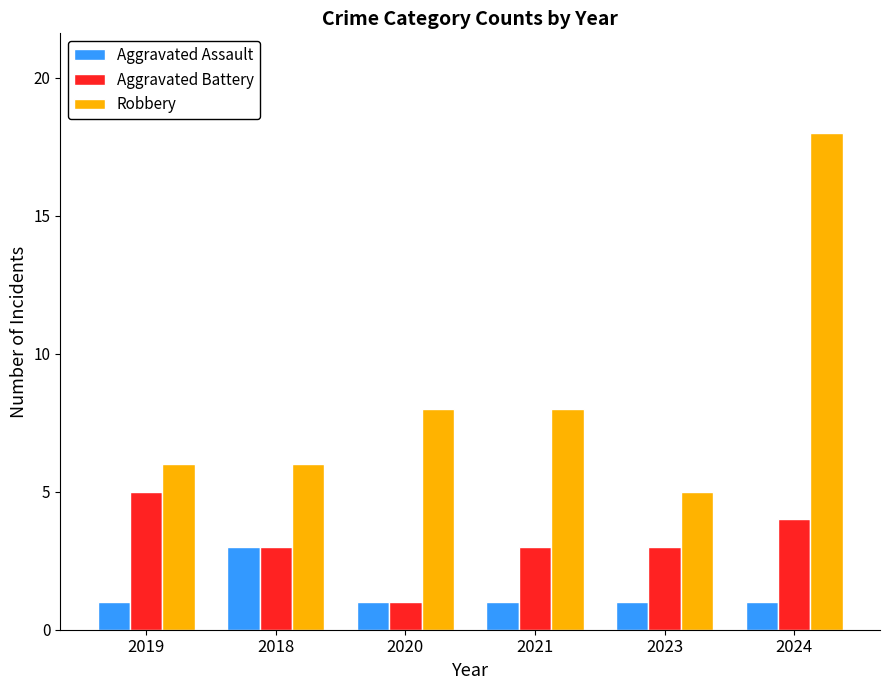

At which category is the sum across all series the highest?

2024